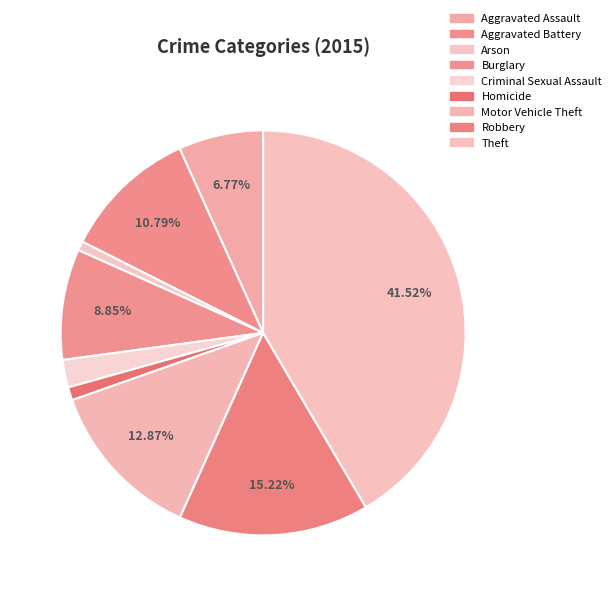

How many slices are in this pie chart?

9